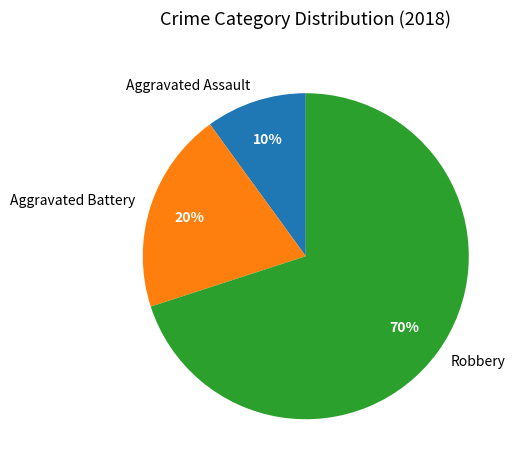

Does any single category account for the majority?

Yes